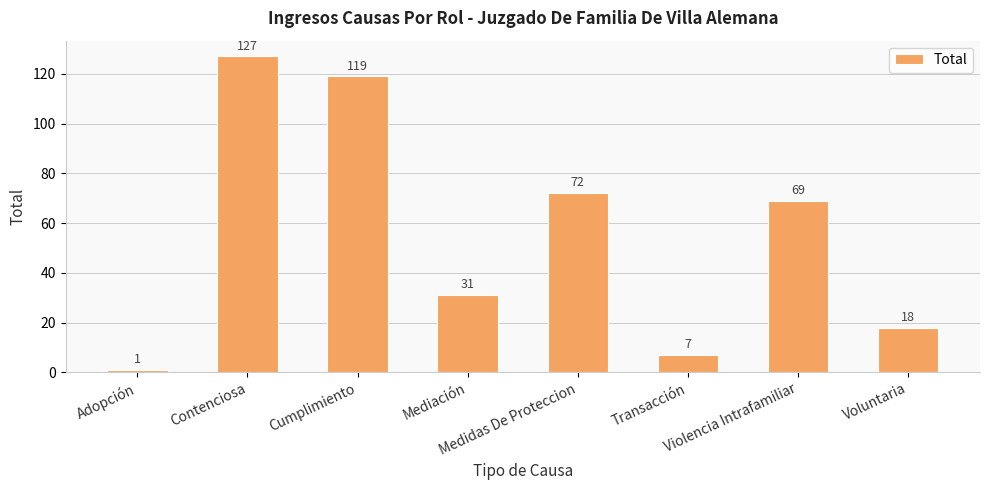

Which has a higher value, Medidas De Proteccion or Voluntaria?

Medidas De Proteccion